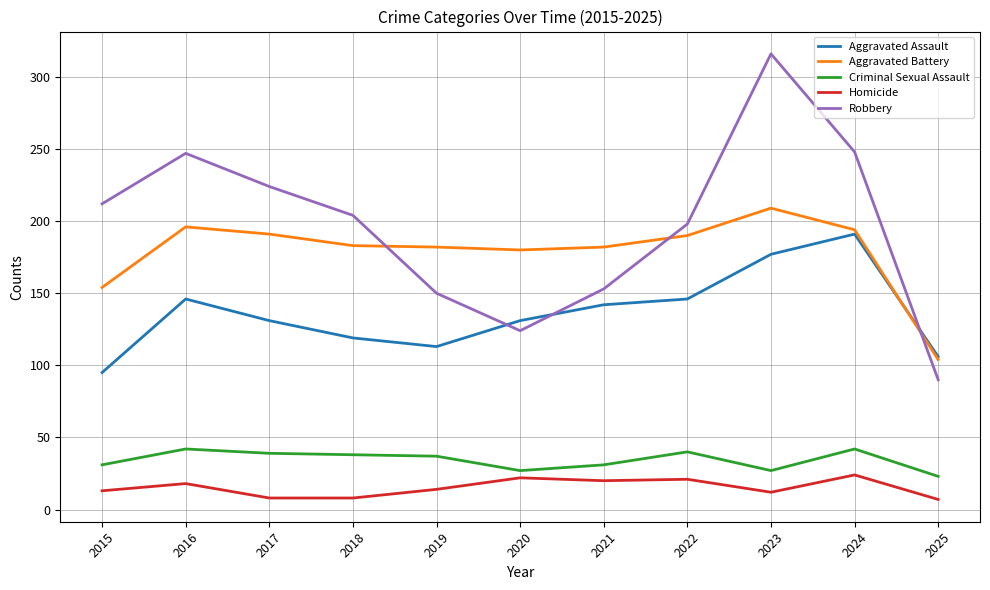

Which category has the lowest value in the Aggravated Battery series?

2025